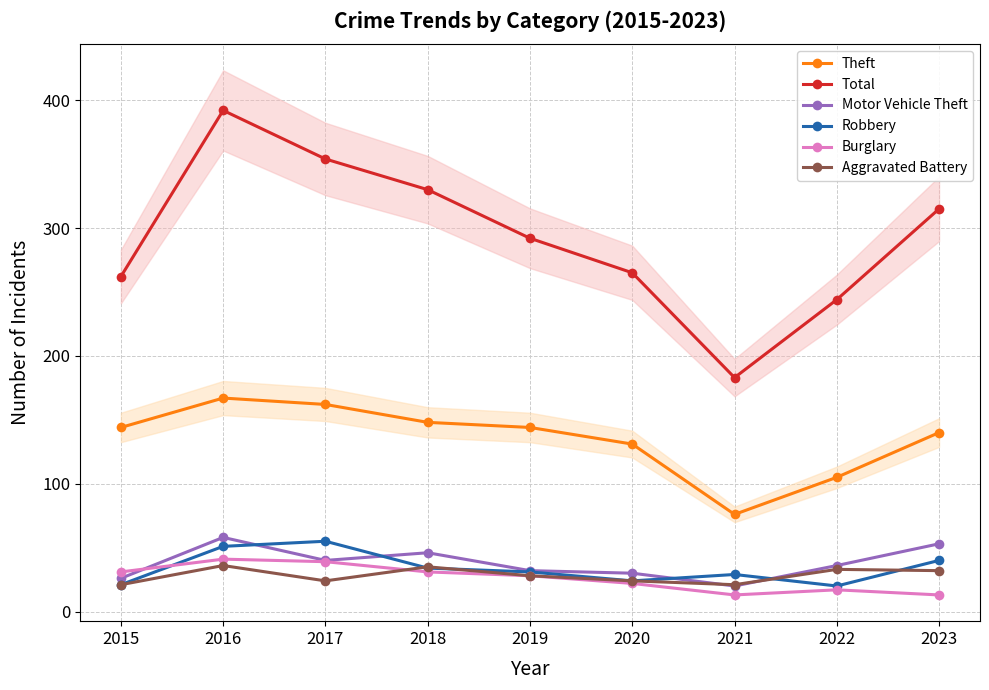

At which label does Motor Vehicle Theft first exceed 36?

2016